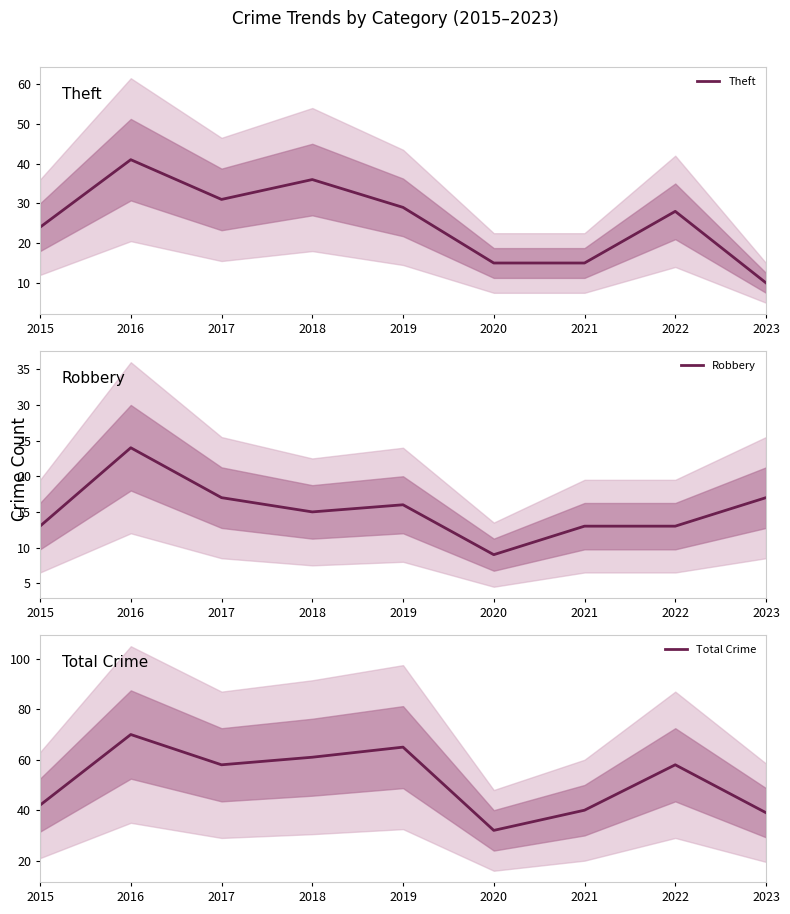

At which category is the sum across all series the highest?

2016